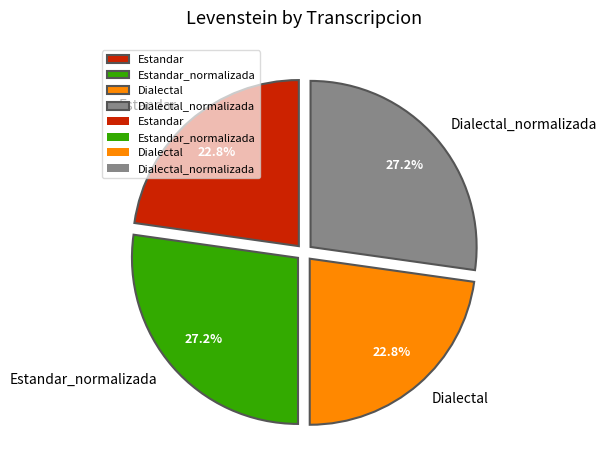

Does Dialectal_normalizada represent more than half of the total?

No